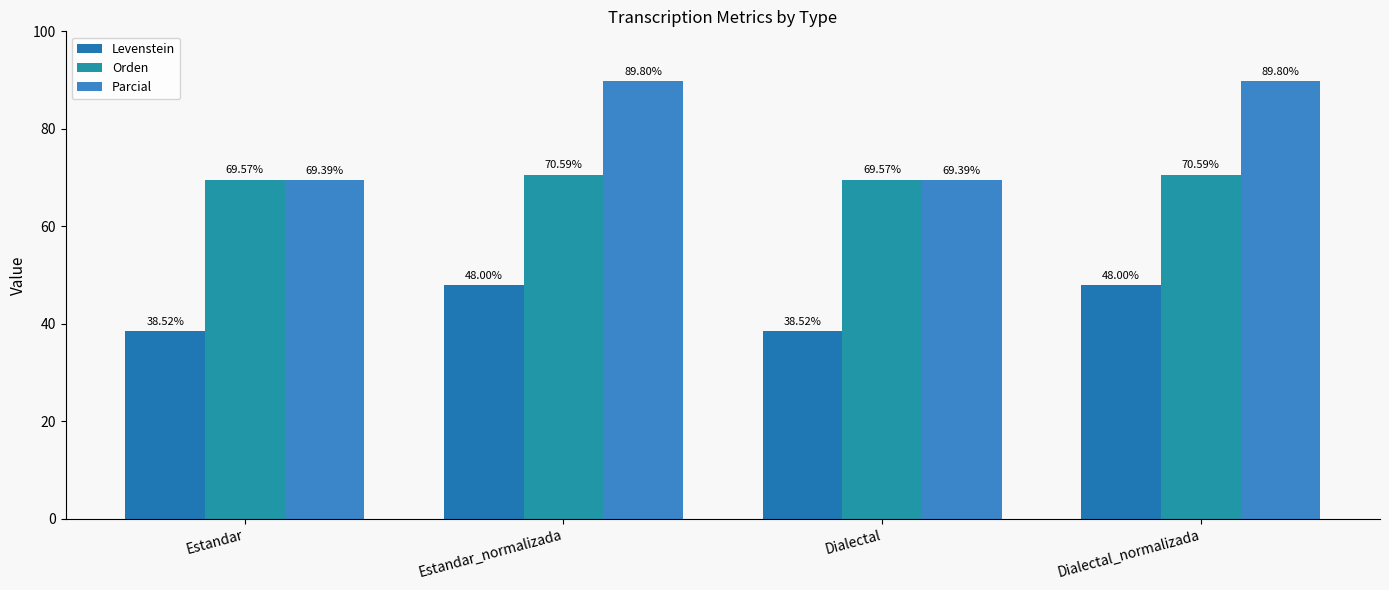

The value of Orden at Estandar_normalizada is 16.3. True or false?

False